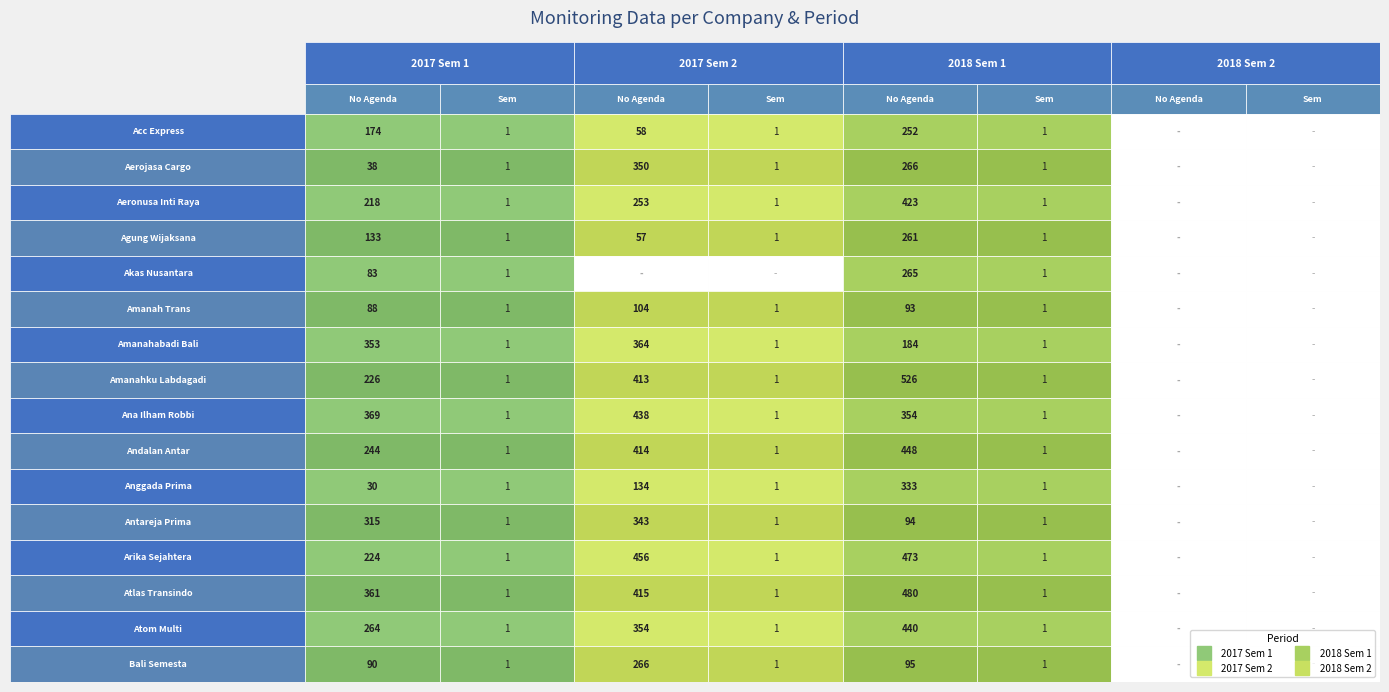

Which has a higher value, 1 or 5?

1